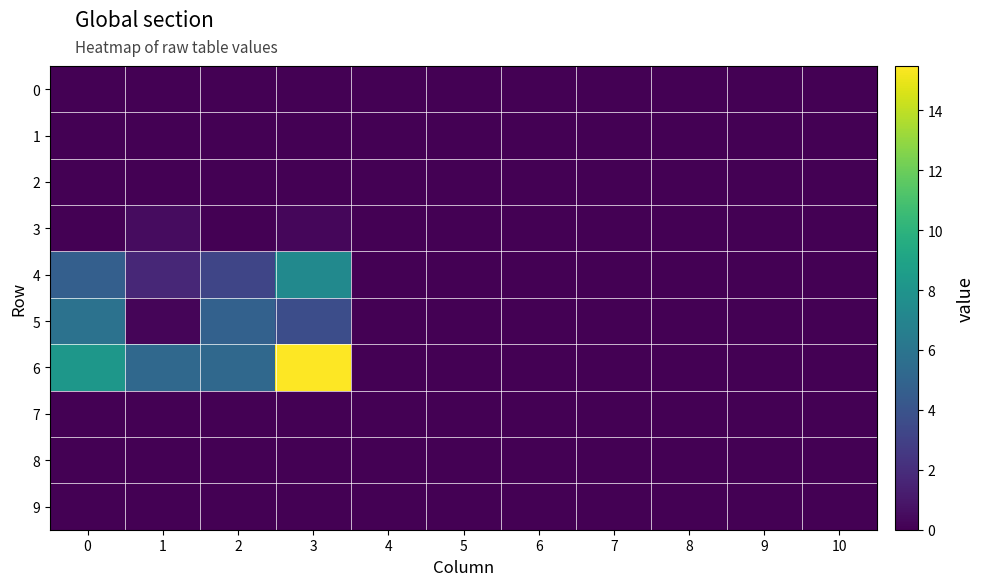

Reading left to right, what are all the values shown in this chart?

0: 0=0.0	1=0.0	2=0.0	3=0.0	4=0.0	5=0.0	6=0.0	7=0.0	8=0.0	9=0.0	10=0.0
1: 0=0.0	1=0.0	2=0.0	3=0.0	4=0.0	5=0.0	6=0.0	7=0.0	8=0.0	9=0.0	10=0.0
2: 0=0.0	1=0.0	2=0.0	3=0.0	4=0.0	5=0.0	6=0.0	7=0.0	8=0.0	9=0.0	10=0.0
3: 0=0.0	1=0.5	2=0.0	3=0.3	4=0.0	5=0.0	6=0.0	7=0.0	8=0.0	9=0.0	10=0.0
4: 0=4.7	1=1.7	2=3.2	3=7.4	4=0.0	5=0.0	6=0.0	7=0.0	8=0.0	9=0.0	10=0.0
5: 0=5.8	1=0.2	2=4.8	3=3.7	4=0.0	5=0.0	6=0.0	7=0.0	8=0.0	9=0.0	10=0.0
6: 0=8.2	1=5.2	2=5.2	3=15.5	4=0.0	5=0.0	6=0.0	7=0.0	8=0.0	9=0.0	10=0.0
7: 0=0.0	1=0.0	2=0.0	3=0.0	4=0.0	5=0.0	6=0.0	7=0.0	8=0.0	9=0.0	10=0.0
8: 0=0.0	1=0.0	2=0.0	3=0.0	4=0.0	5=0.0	6=0.0	7=0.0	8=0.0	9=0.0	10=0.0
9: 0=0.0	1=0.0	2=0.0	3=0.0	4=0.0	5=0.0	6=0.0	7=0.0	8=0.0	9=0.0	10=0.0